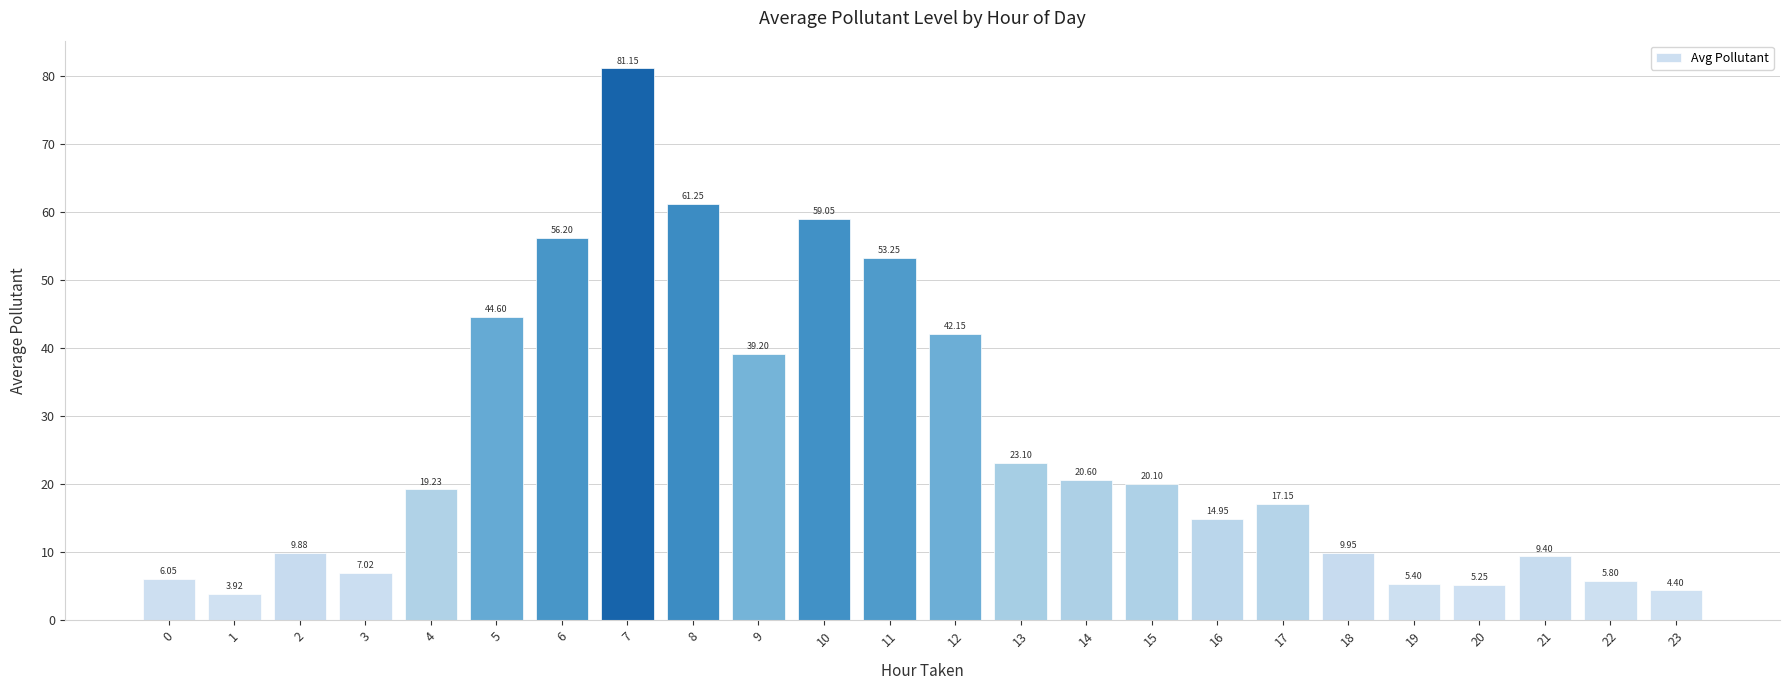

What is the change in value from 11 to 17?

-36.1